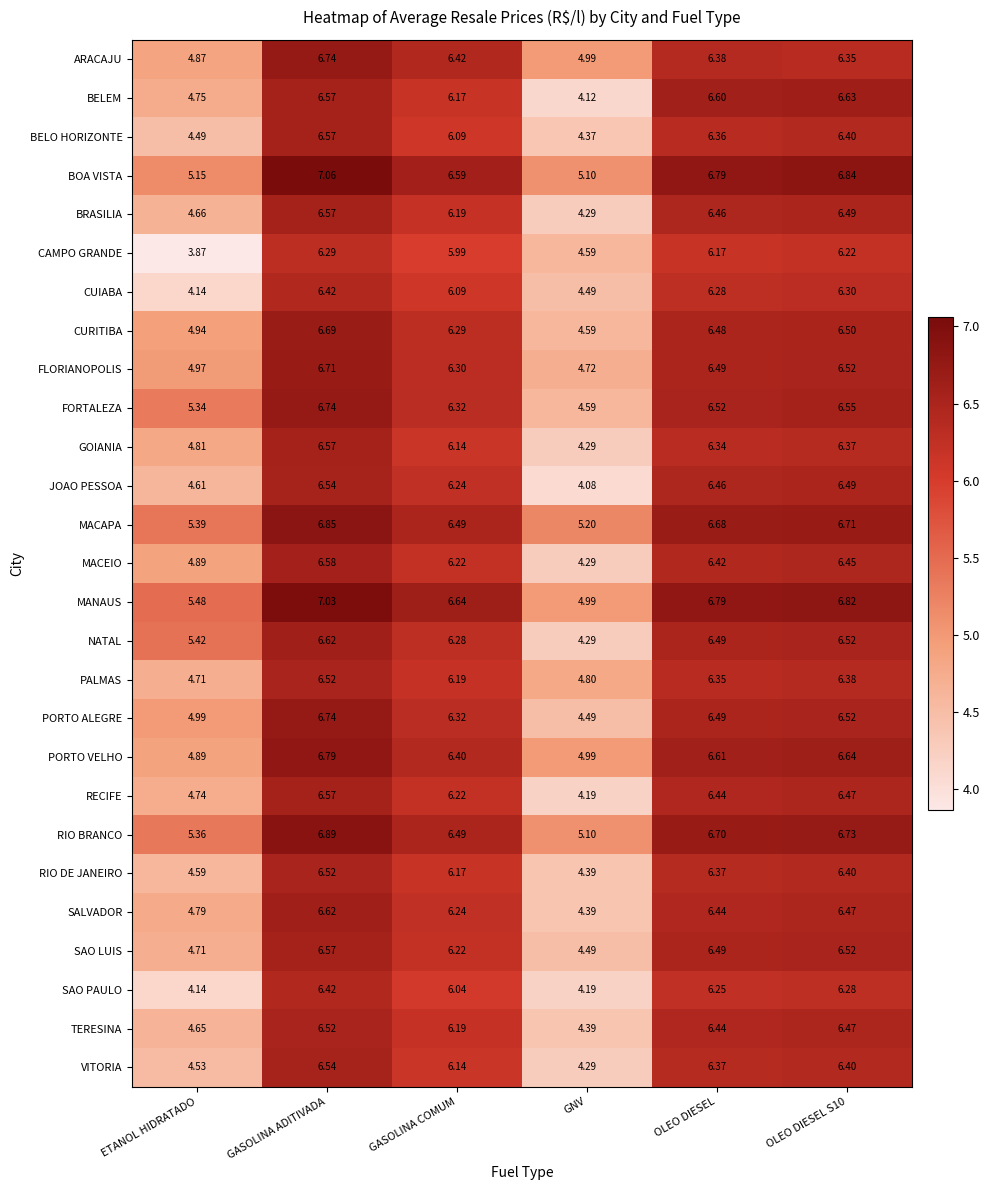

Is the value of ARACAJU at ETANOL HIDRATADO greater than the value of MANAUS at OLEO DIESEL S10?

No